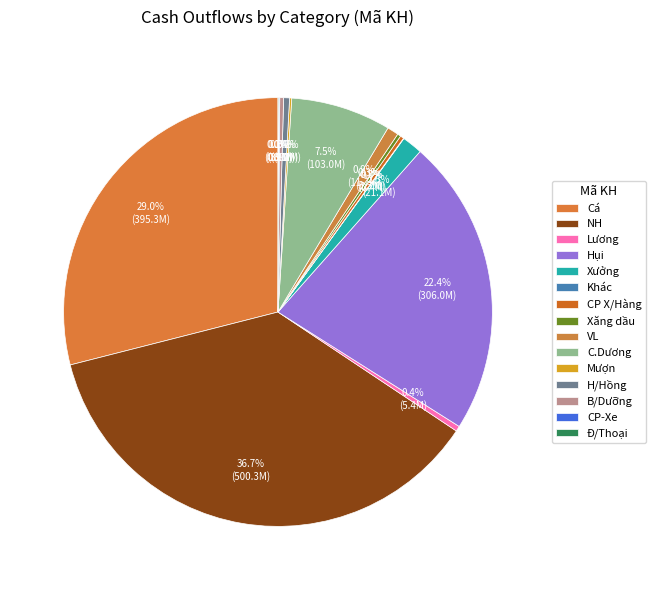

Is it true that Cá is 38% of the pie?

False